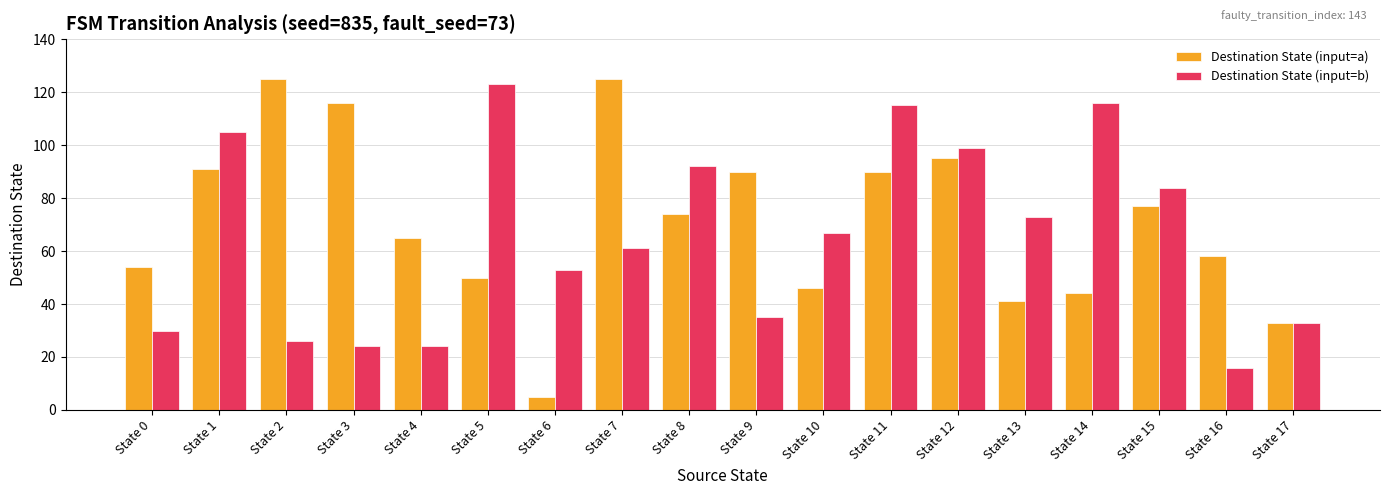

Which series has the largest range (max minus min)?

Destination State (input=a)